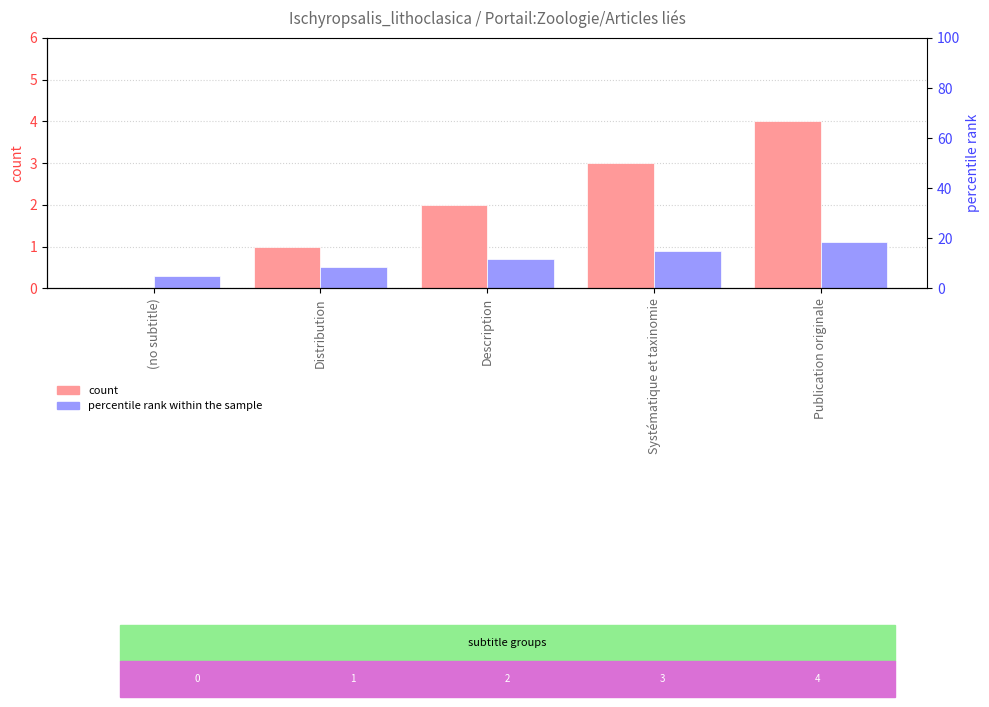

Reading left to right, what are all the values shown in this chart?

col_0 (count): (no subtitle)=0.0	Distribution=1.0	Description=2.0	Systématique et taxinomie=3.0	Publication originale=4.0
col_0 (rank): (no subtitle)=0.3	Distribution=0.5	Description=0.7	Systématique et taxinomie=0.9	Publication originale=1.1